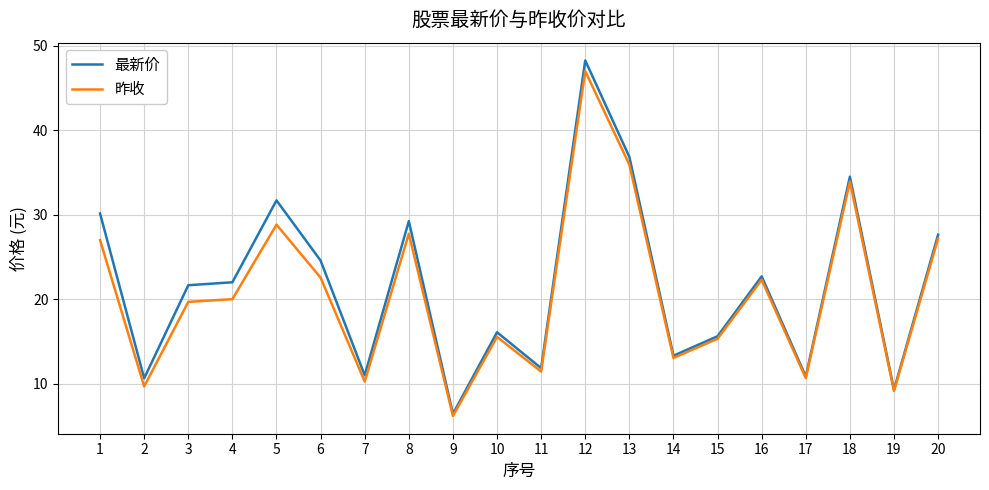

Which series has the largest range (max minus min)?

最新价